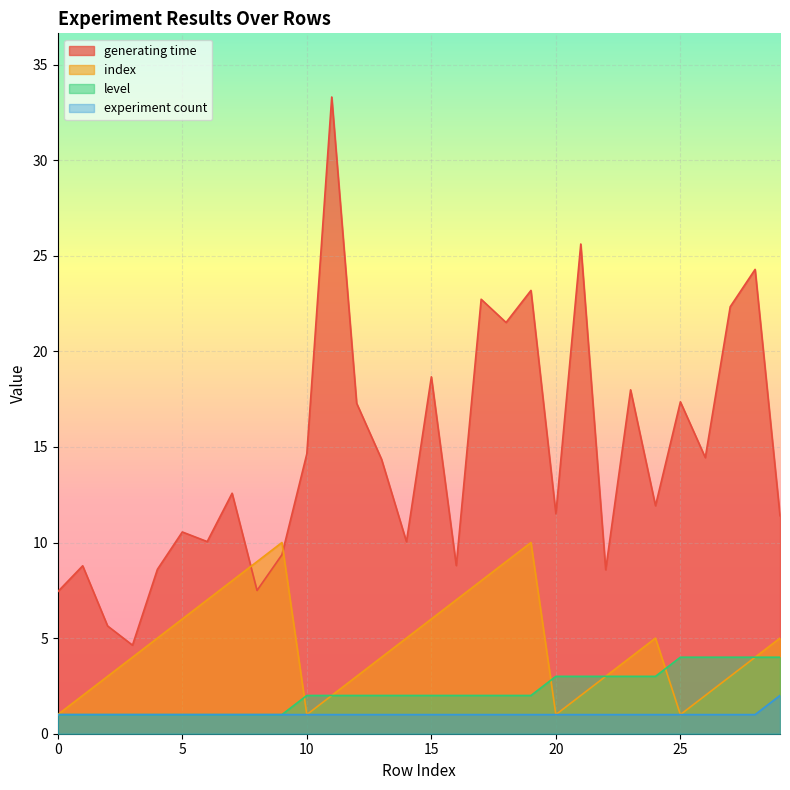

Rank the series at 20 from lowest to highest value.

index, experiment count, level, generating time